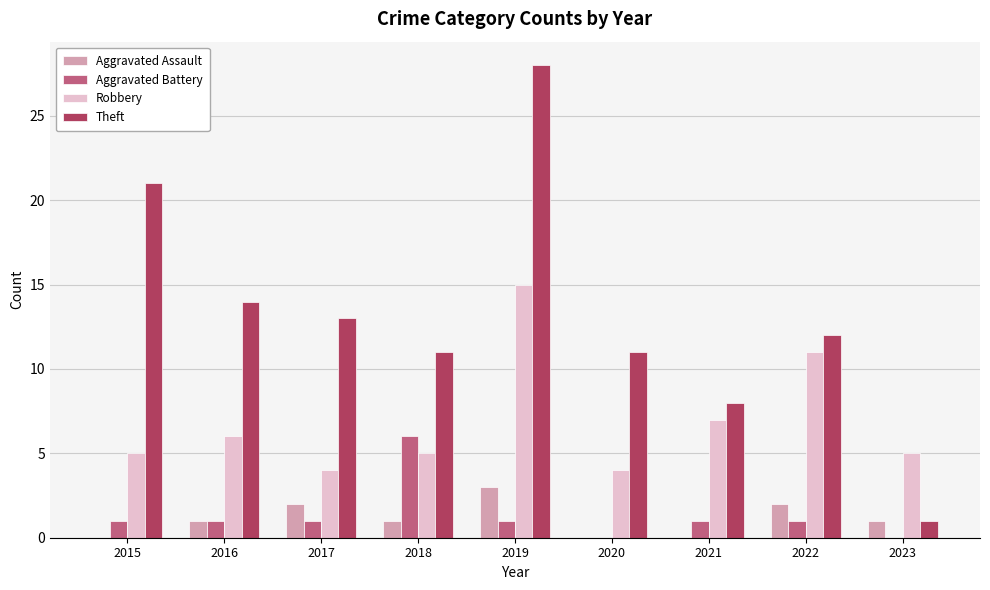

Is it true that Aggravated Assault equals 2 at 2016?

False